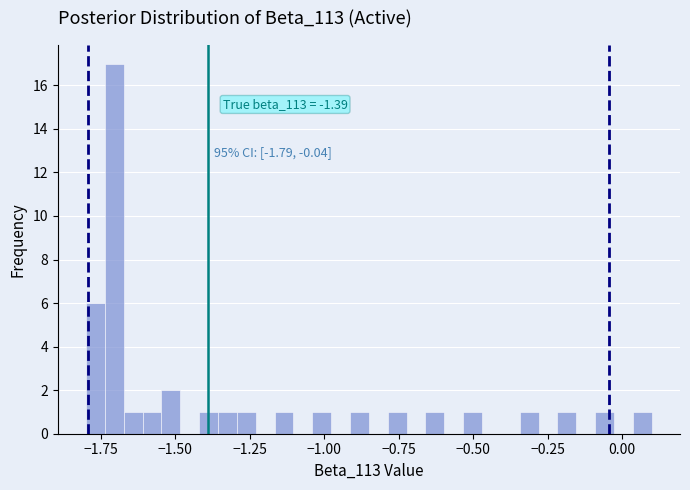

Read against the x-axis, roughly where is the centre of the tallest bar?

-1.70